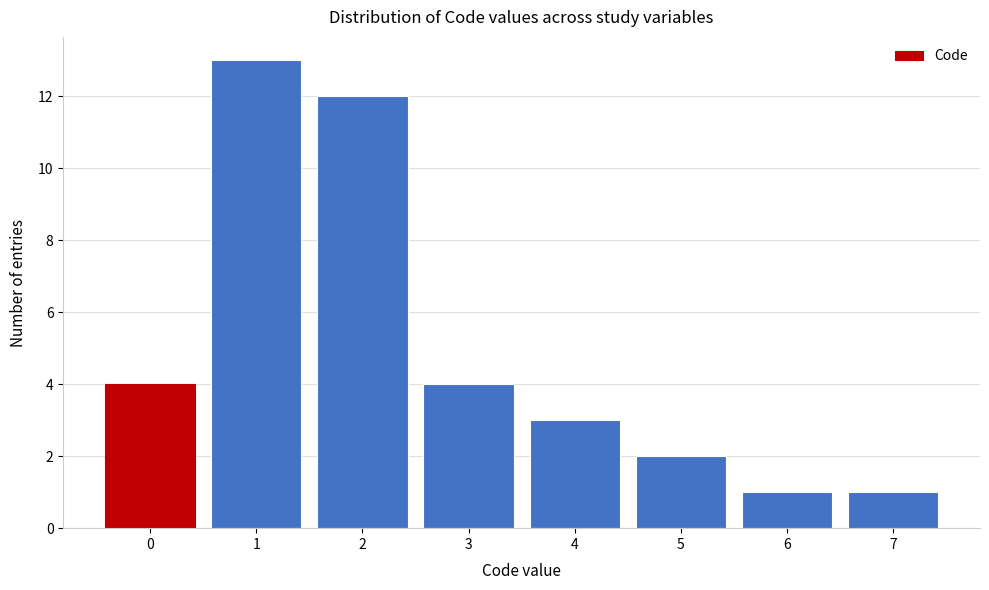

Reading left to right, transcribe all the data shown in this chart.

0=4	1=13	2=12	3=4	4=3	5=2	6=1	7=1